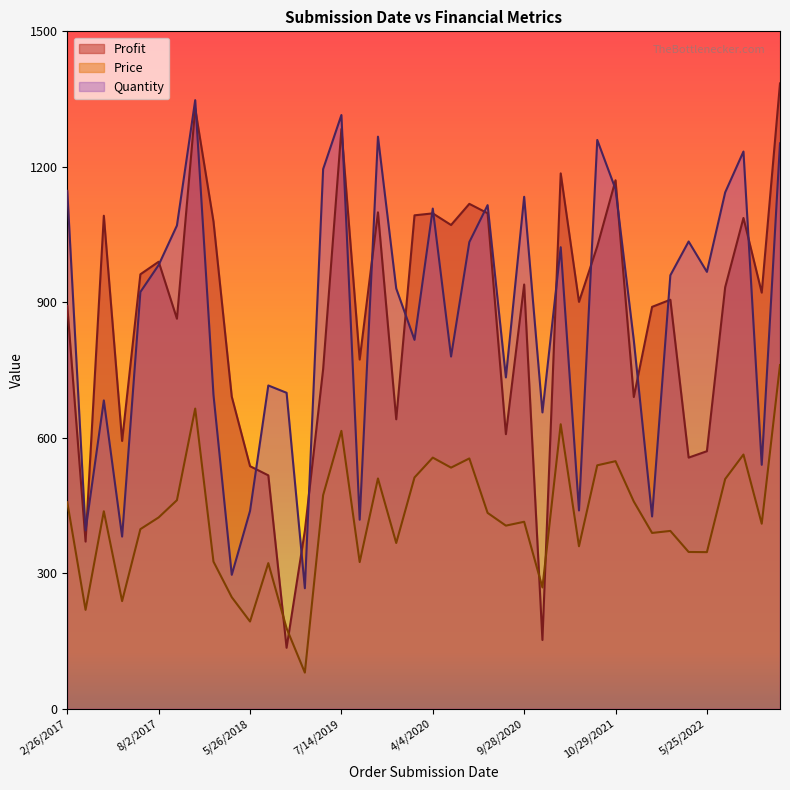

At which category does the chart reach its peak across all series?

2/28/2023